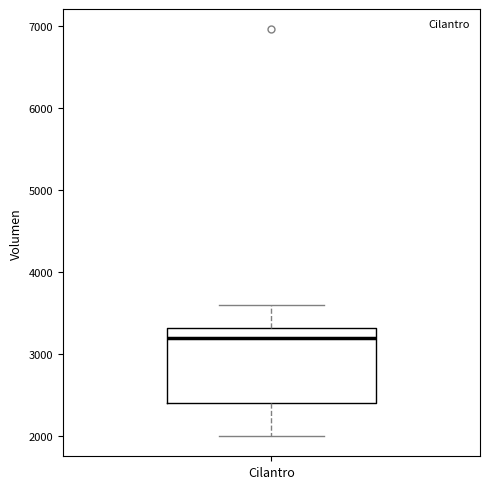

Where does the median line of the box for Cilantro sit on the y-axis? The values are not printed on the chart, so give them approximately, as read against the axis.

3200